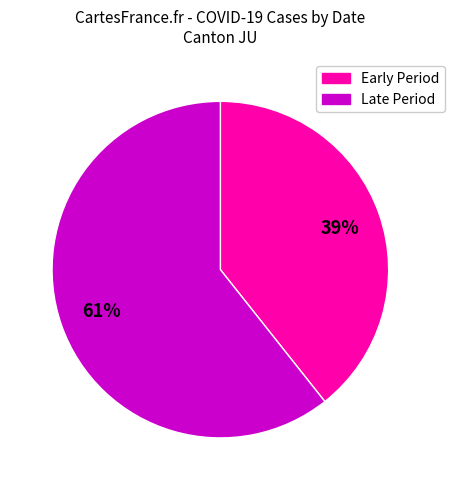

Is there a majority slice in this chart?

Yes